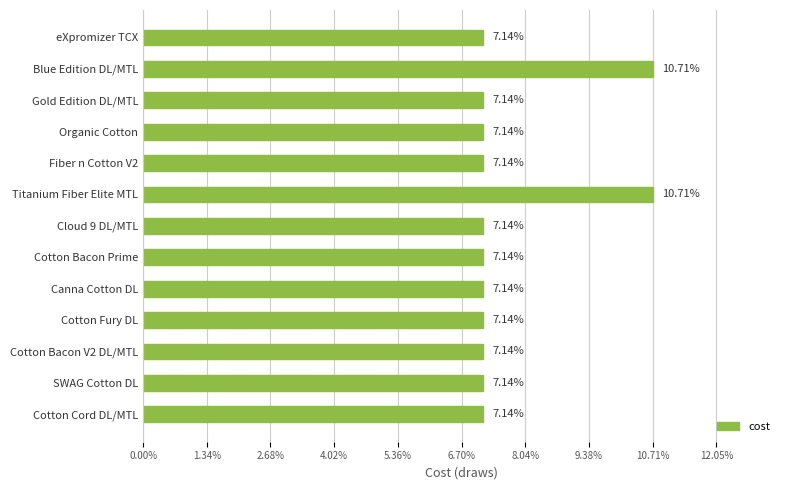

What is the average value?

7.7